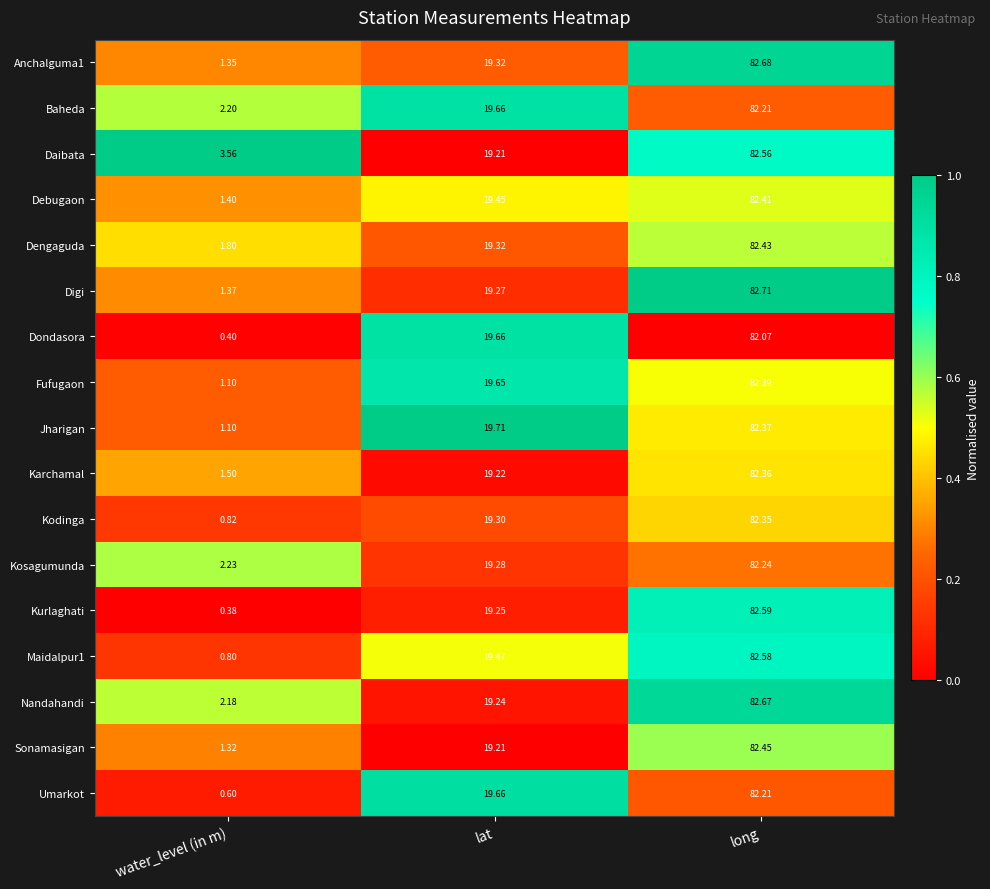

Between lat and long, which series saw the biggest shift?

Digi